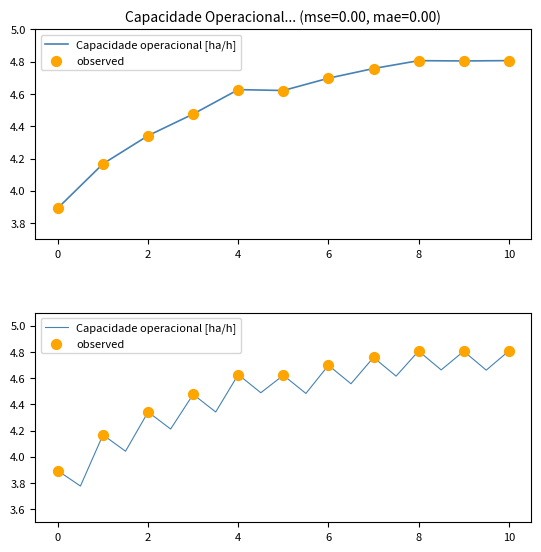

Which series contains the highest Y value?

Capacidade operacional [ha/h]